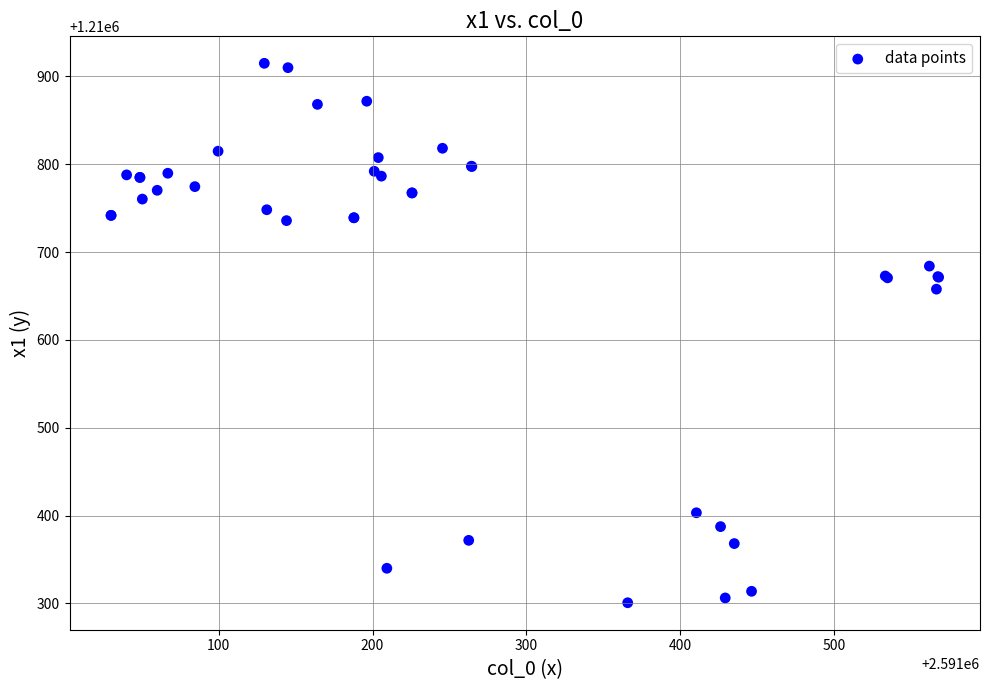

What Y value in the scatter plot is closest to 1210607?

1210657.8